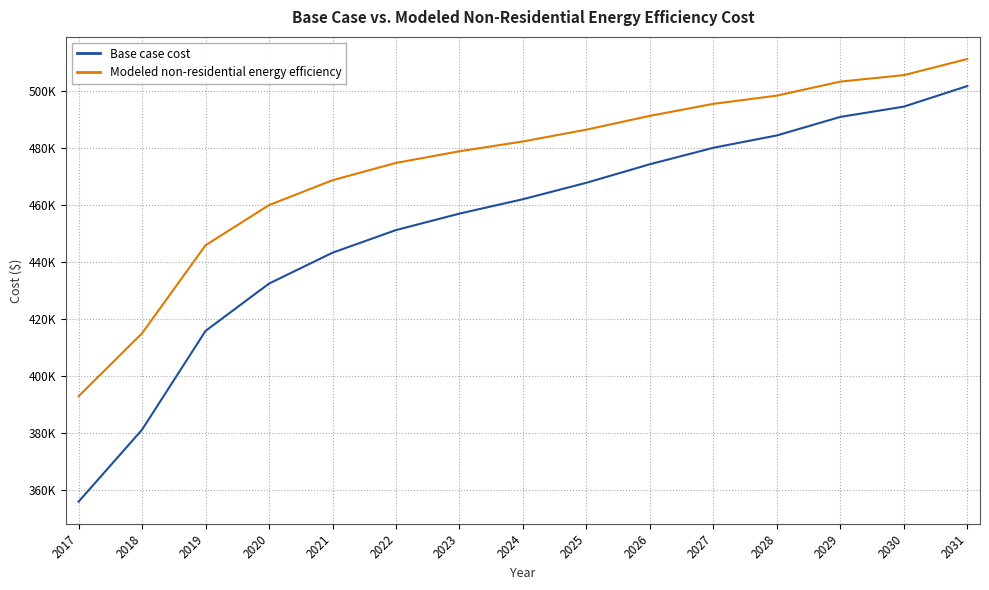

What is the total value across all series at 2023?

935664.0